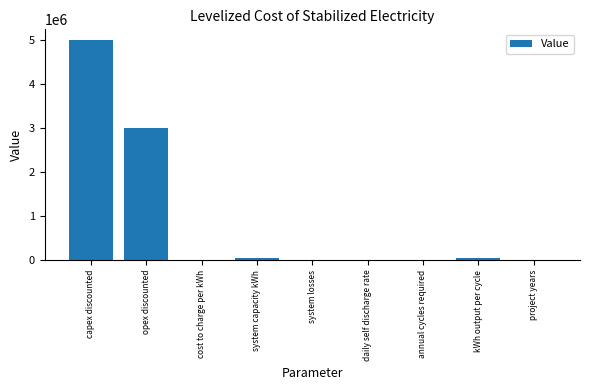

What is the average value?

896896.7